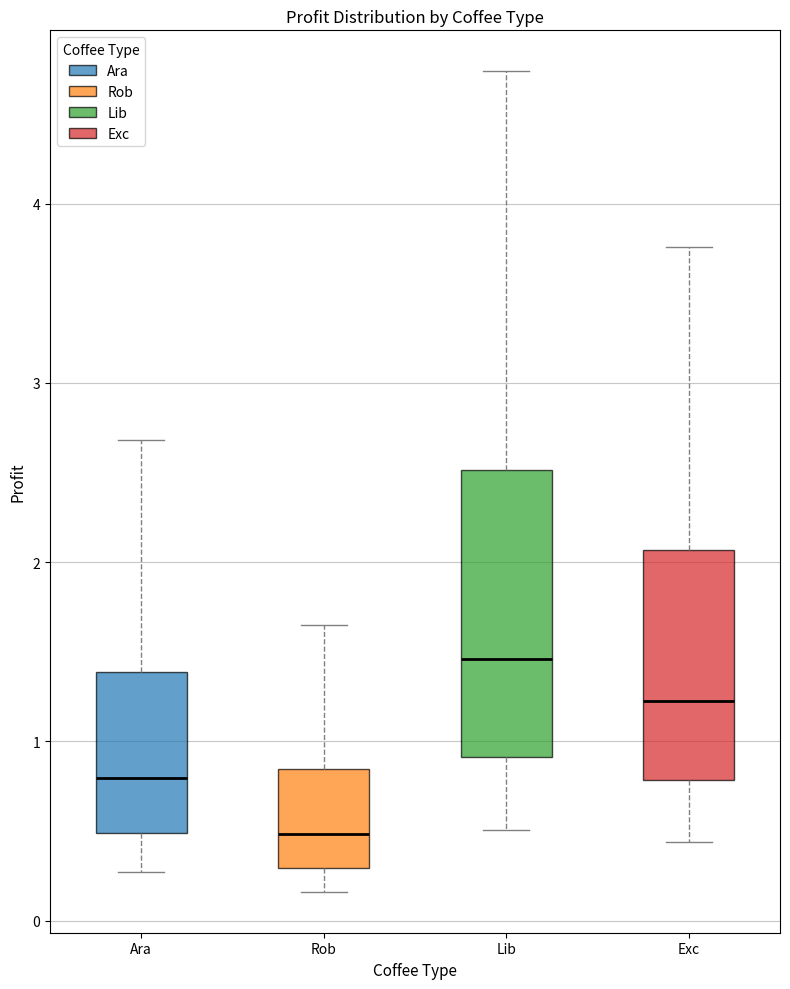

Where does the median line of the box for Rob sit on the y-axis? The values are not printed on the chart, so give them approximately, as read against the axis.

0.5